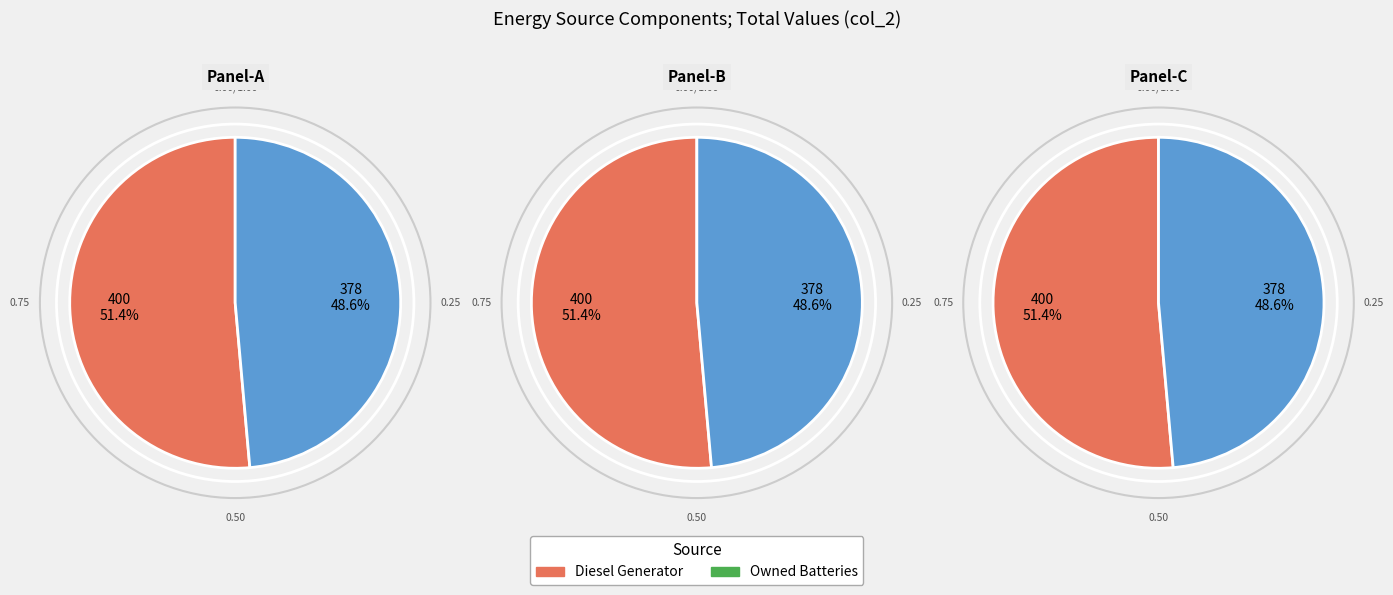

Is it true that Diesel Generator is 65% of the pie?

False